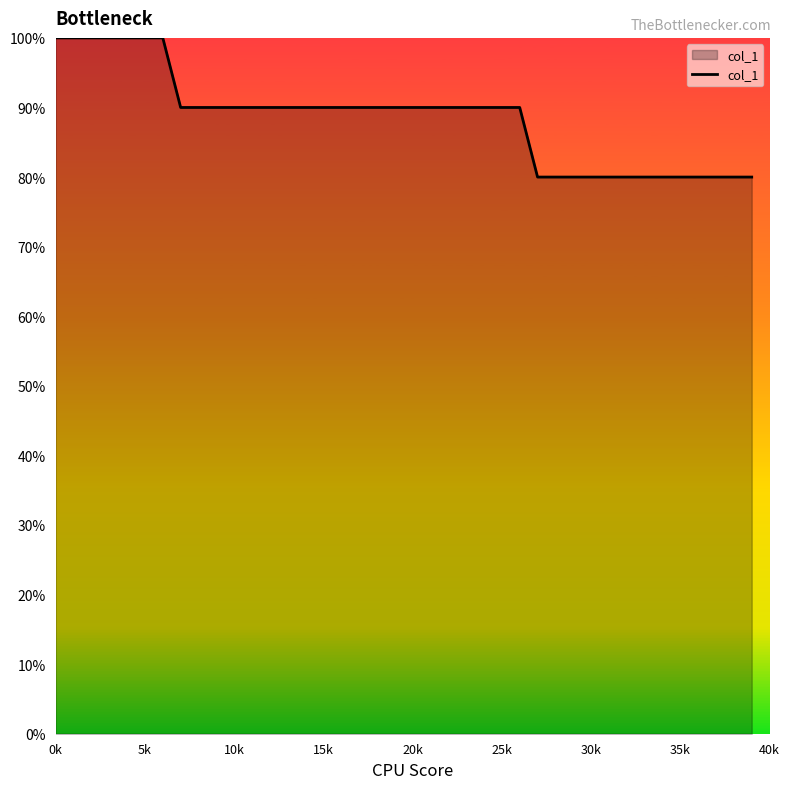

What is the maximum value shown in the chart?

100